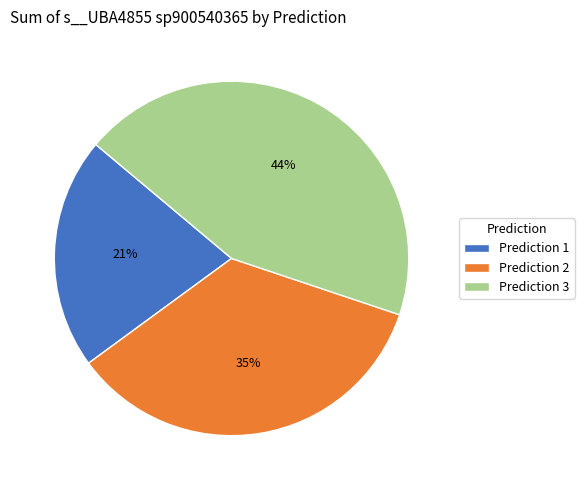

To the nearest percent, what is the difference between the largest and smallest slice percentages?

23%